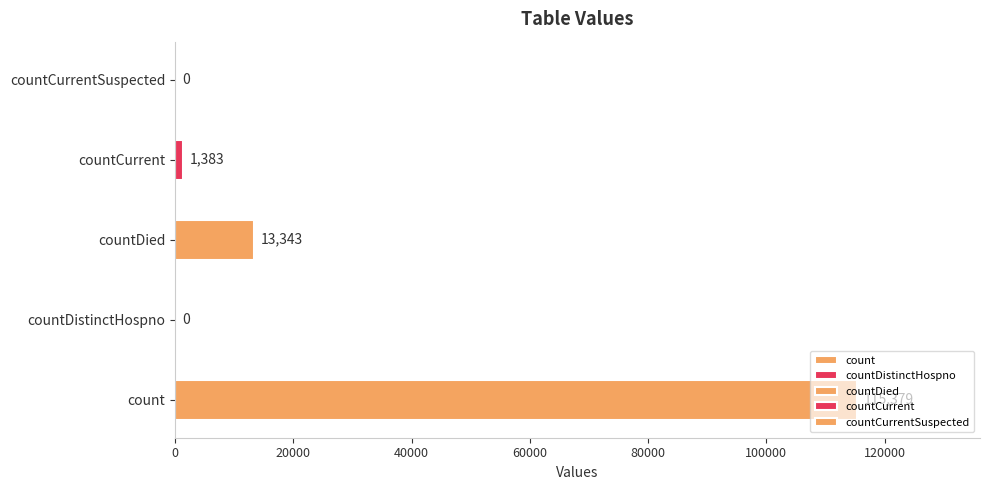

Rank the categories by value from highest to lowest.

count, countDied, countCurrent, countDistinctHospno, countCurrentSuspected